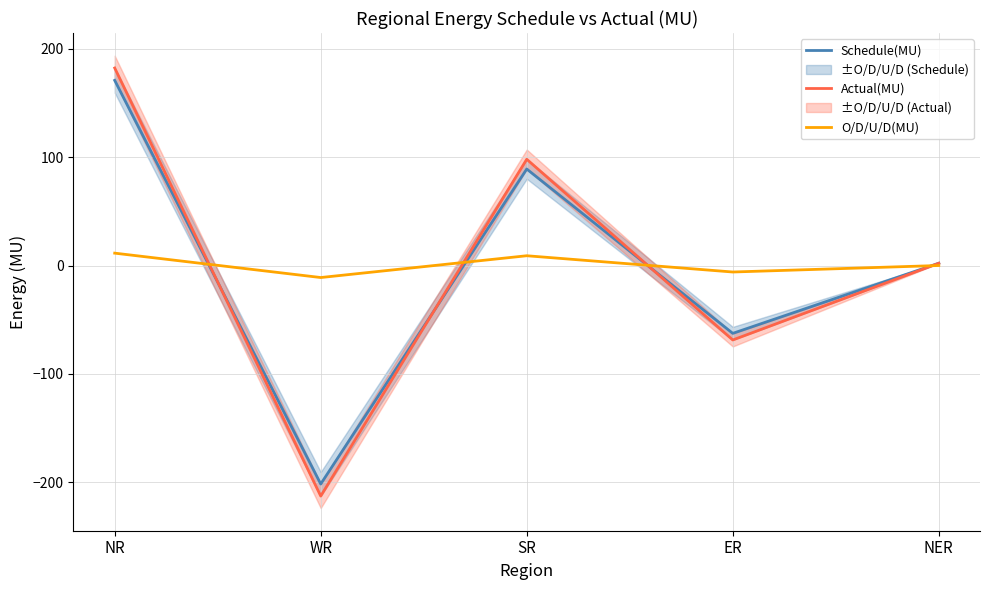

Rank the series by their average value, from lowest to highest.

Schedule(MU), Actual(MU), O/D/U/D(MU)